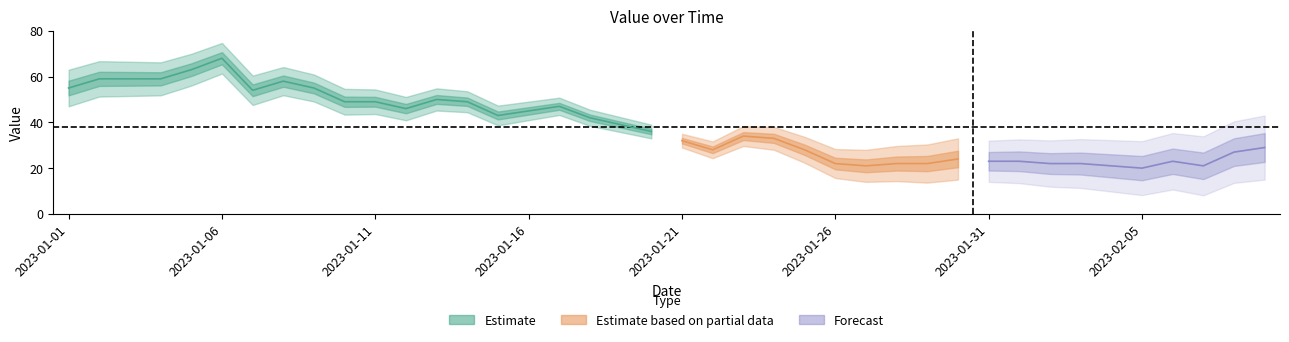

What is the difference between the values at 2023-01-14 and 2023-02-01?

26